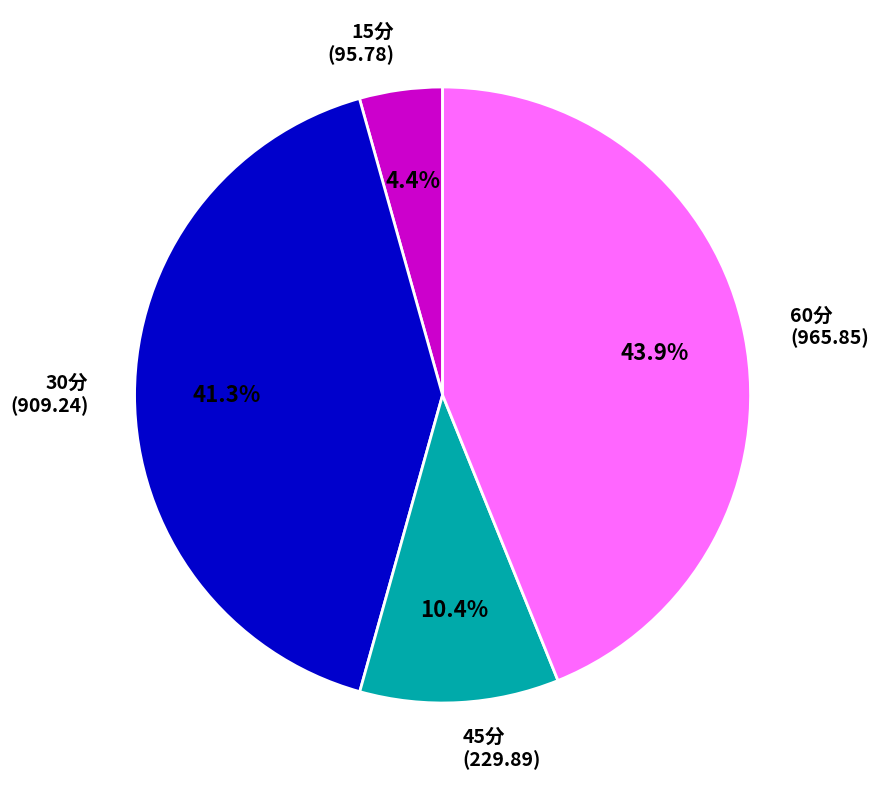

The 15分 slice represents 4% of the pie. True or false?

True